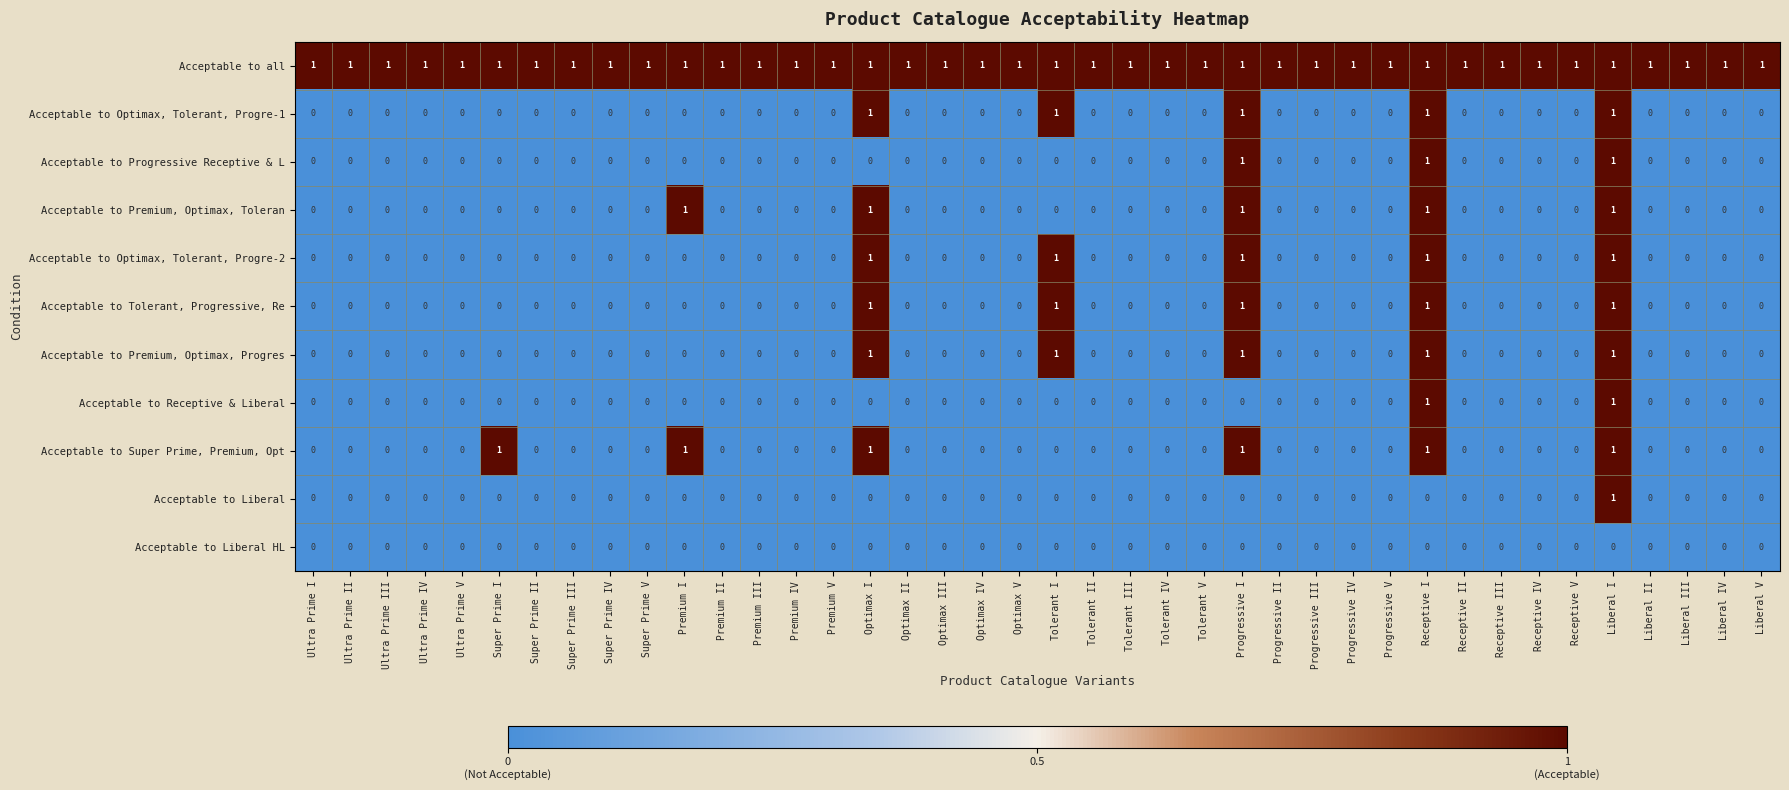

At how many categories does at least one series exceed 0?

40